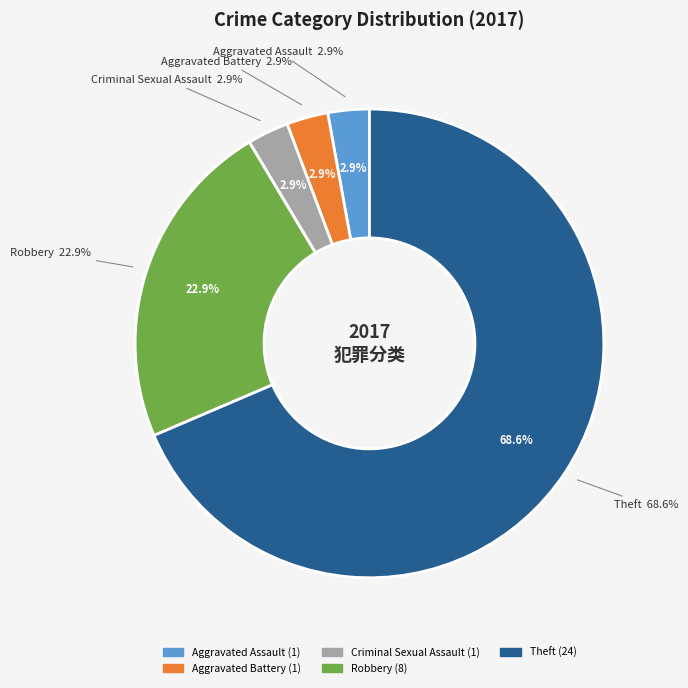

How many segments does this pie chart have?

7